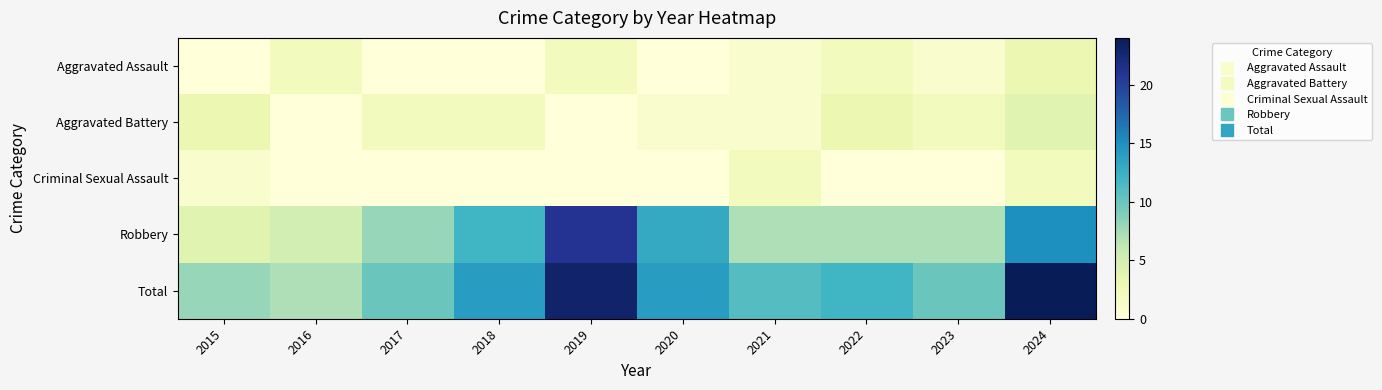

Reading left to right, list all the values displayed in this chart.

Aggravated Assault: 2015=0	2016=2	2017=0	2018=0	2019=2	2020=0	2021=1	2022=2	2023=1	2024=3
Aggravated Battery: 2015=3	2016=0	2017=2	2018=2	2019=0	2020=1	2021=1	2022=3	2023=2	2024=4
Criminal Sexual Assault: 2015=1	2016=0	2017=0	2018=0	2019=0	2020=0	2021=2	2022=0	2023=0	2024=2
Robbery: 2015=4	2016=5	2017=8	2018=12	2019=21	2020=13	2021=7	2022=7	2023=7	2024=15
Total: 2015=8	2016=7	2017=10	2018=14	2019=23	2020=14	2021=11	2022=12	2023=10	2024=24